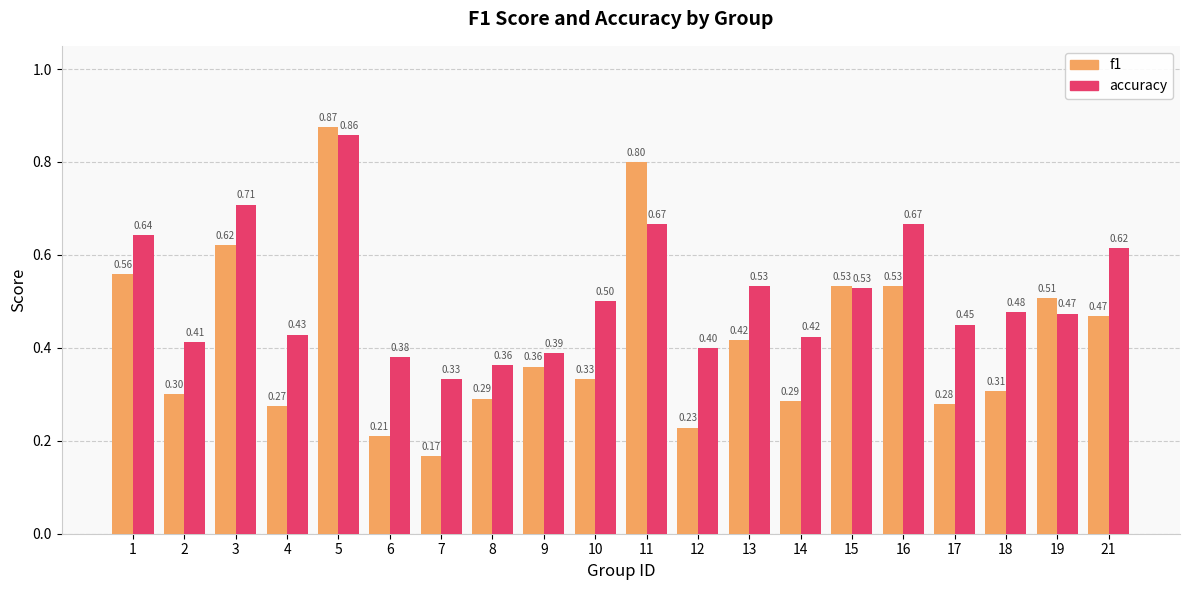

Count the number of categories in the chart.

20